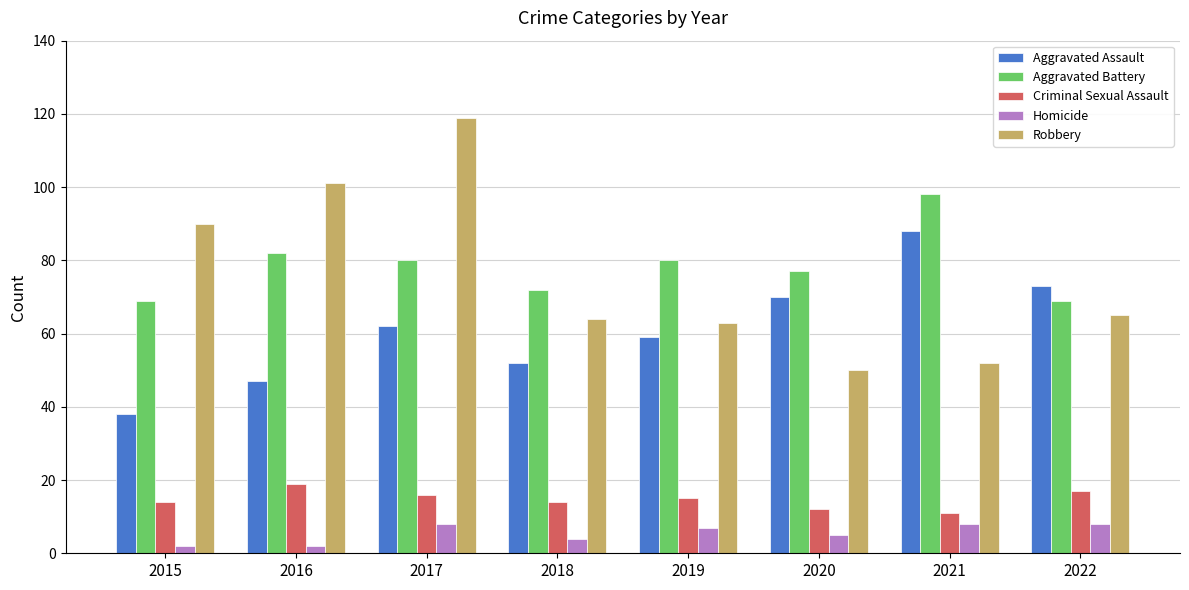

Which category has the lowest value in the Aggravated Assault series?

2015